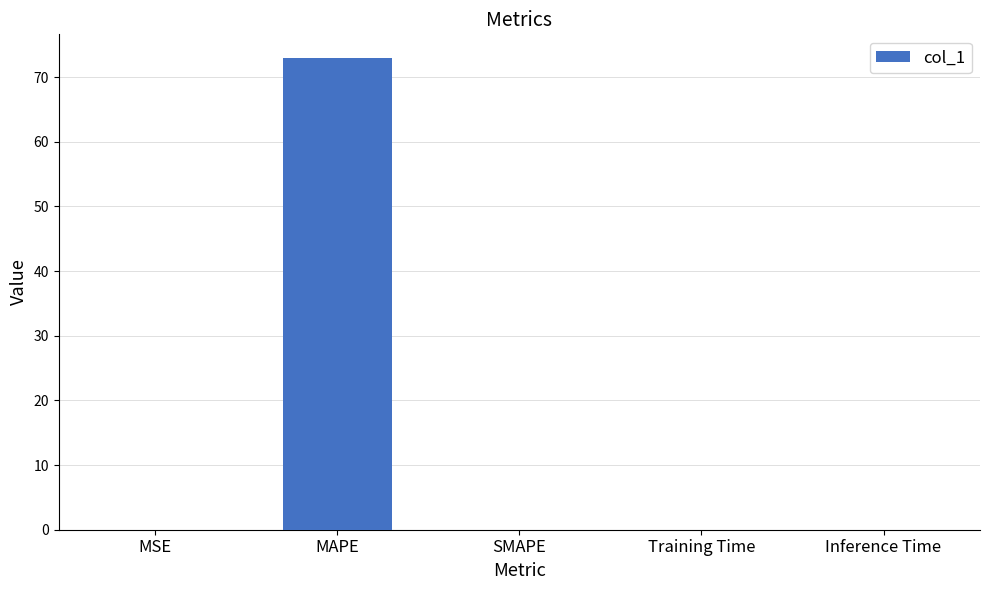

What is the greatest value displayed?

73.0